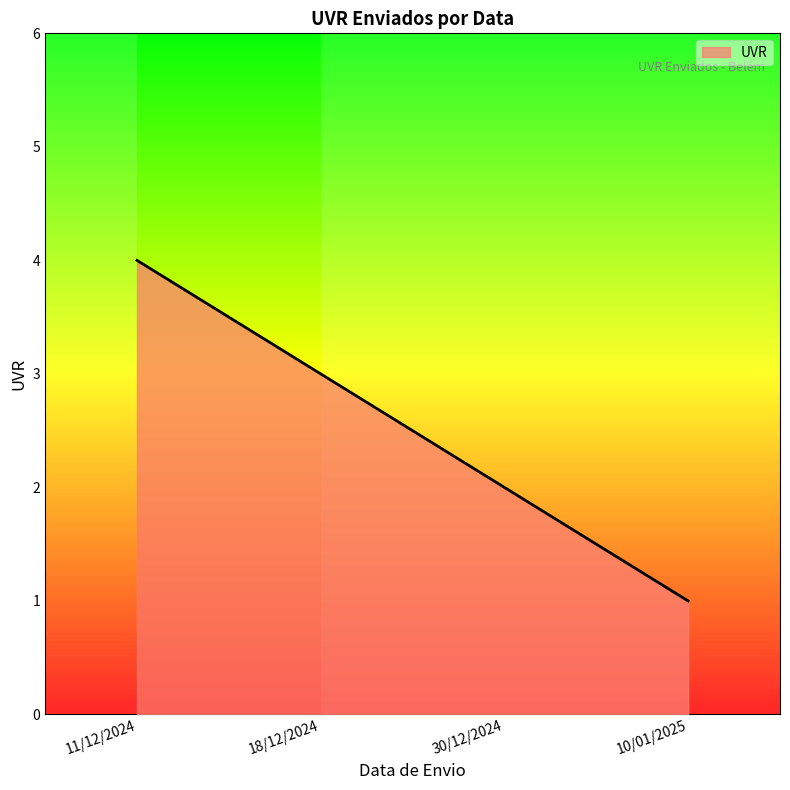

What is the sum of all values?

10